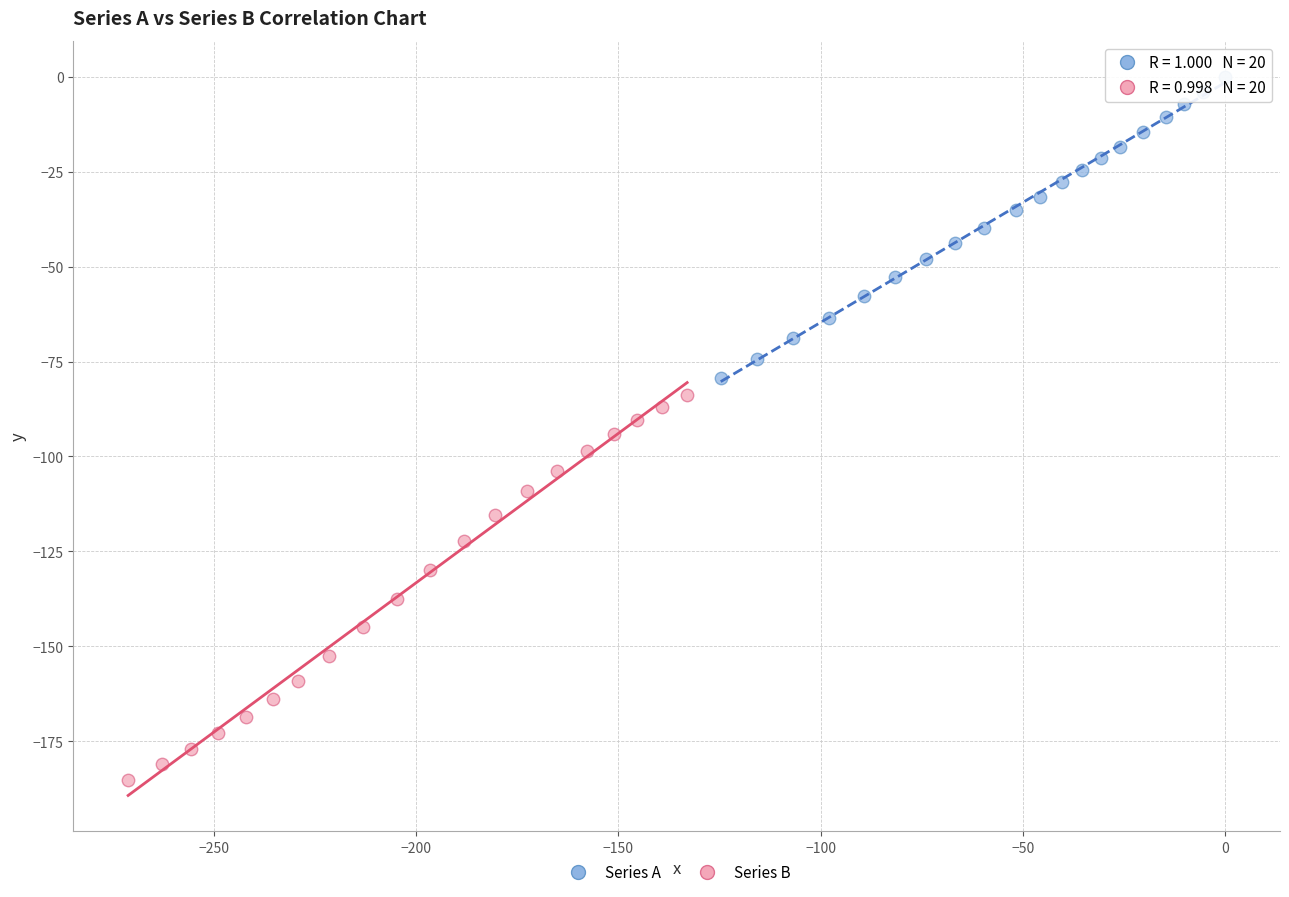

Which series contains the highest Y value?

Series A